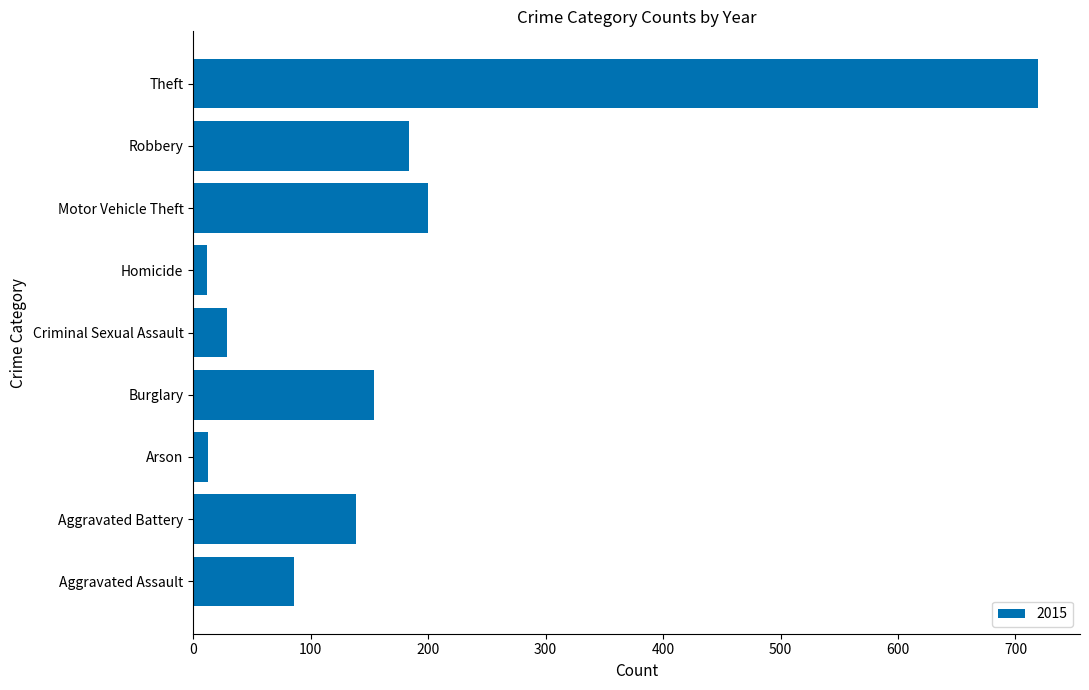

Is it true that the value at Aggravated Battery is 57?

False